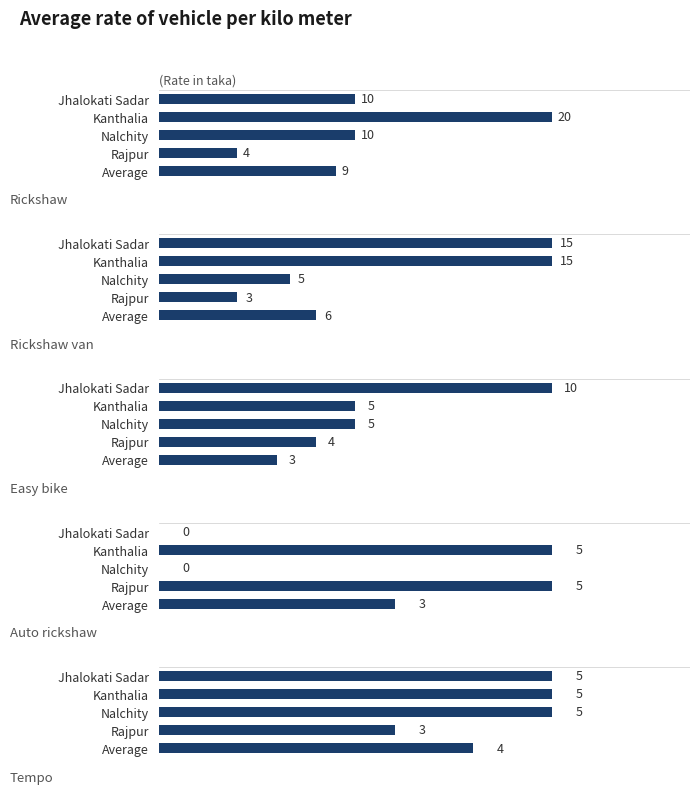

At Average, list the series in order from smallest to largest.

Easy bike, Auto rickshaw, Tempo, Rickshaw van, Rickshaw